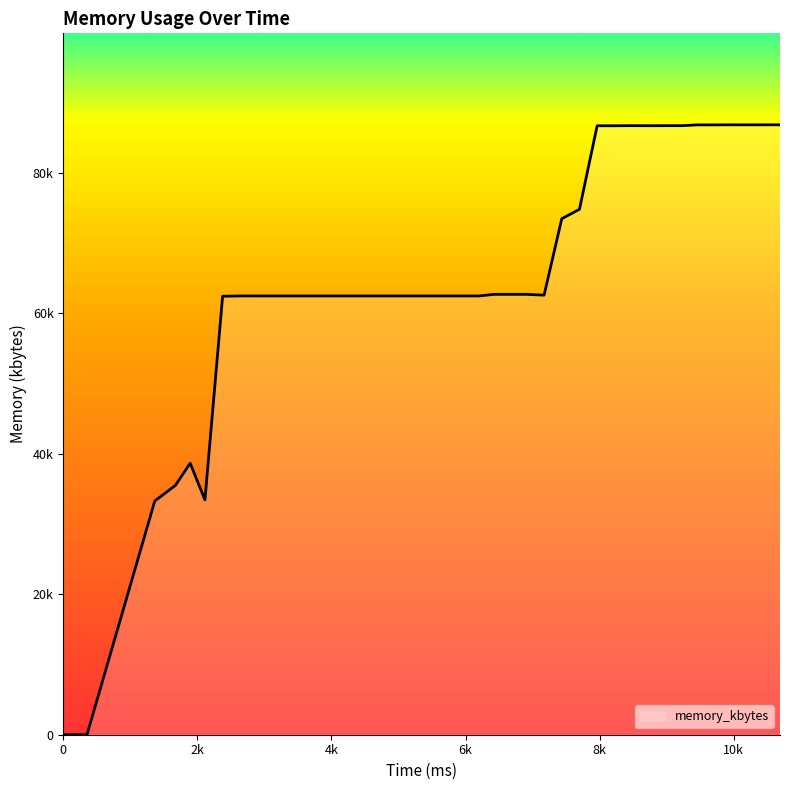

Where is the first local minimum?

2112